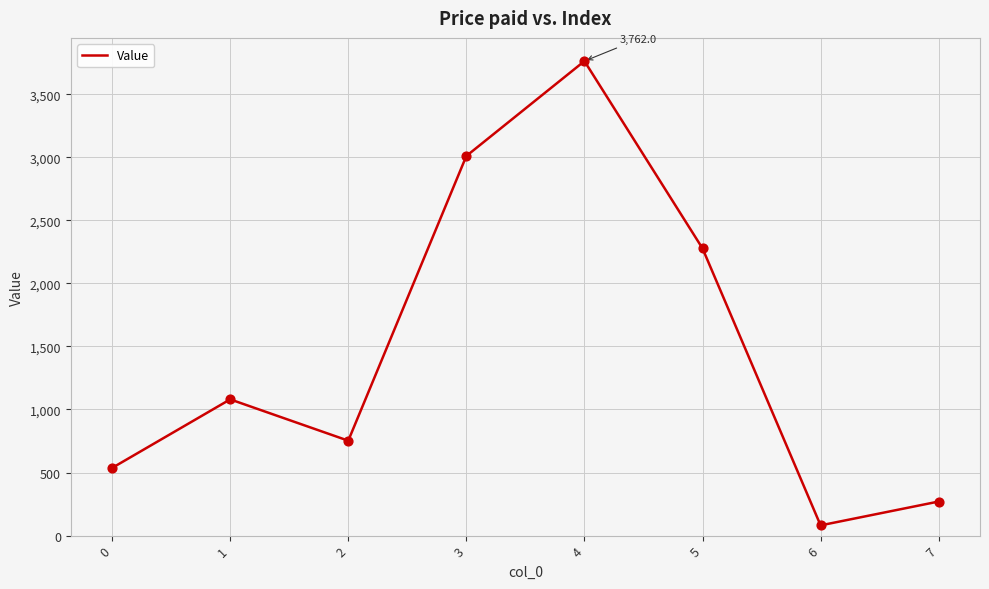

What is the change in value from 1 to 3?

+1929.6